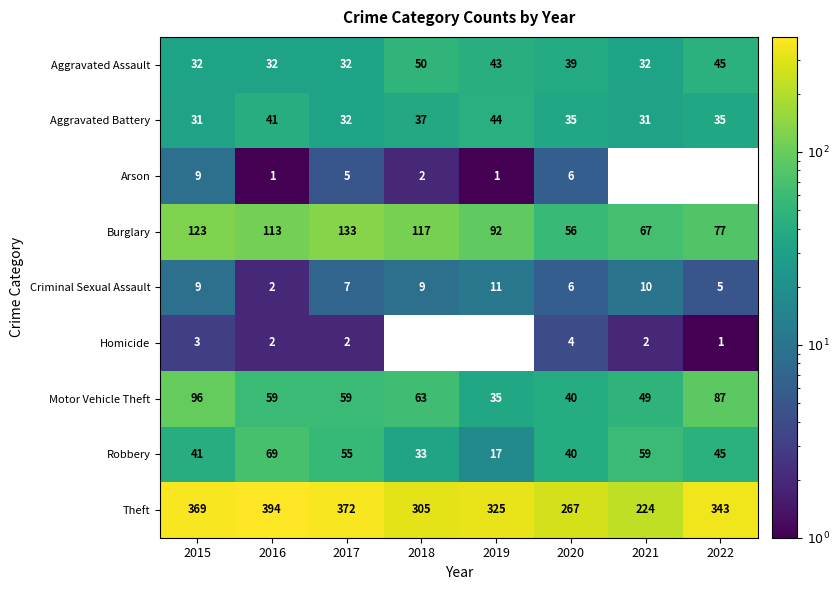

What is the difference between the Aggravated Assault values at 2021 and 2019?

11